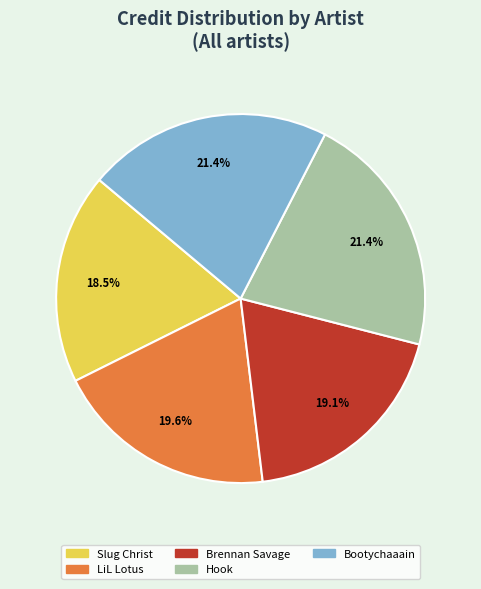

What is the smallest slice in the pie chart?

Slug Christ